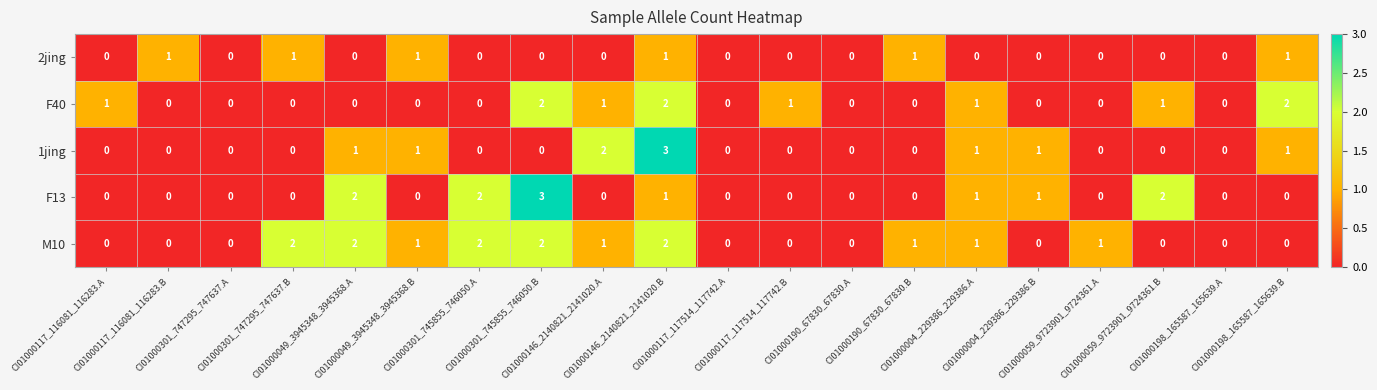

What is the sum of all M10 values?

15